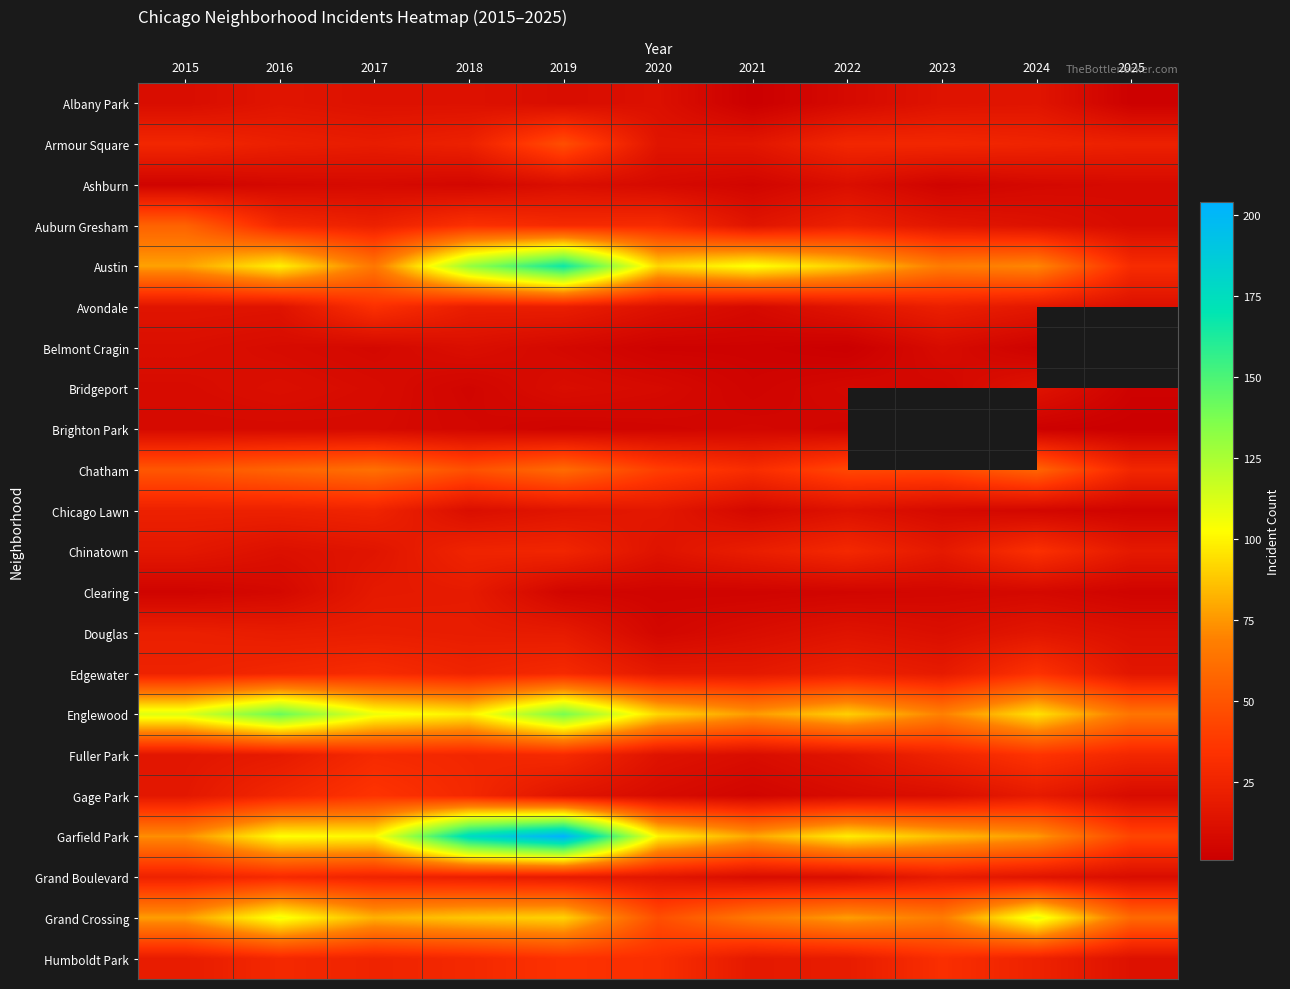

How many categories are shown in the chart?

11